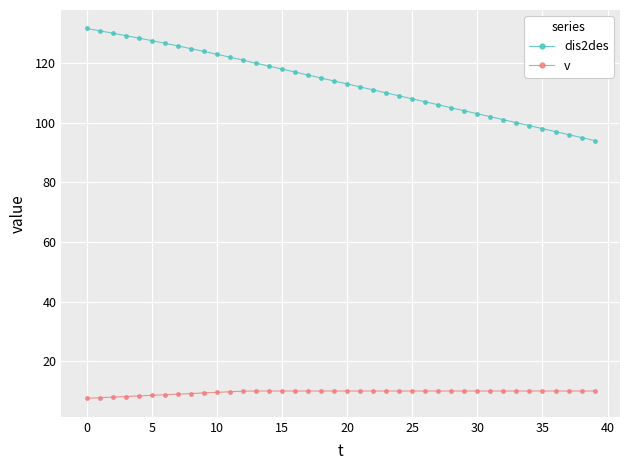

Rank the series by their average value, from highest to lowest.

dis2des, v